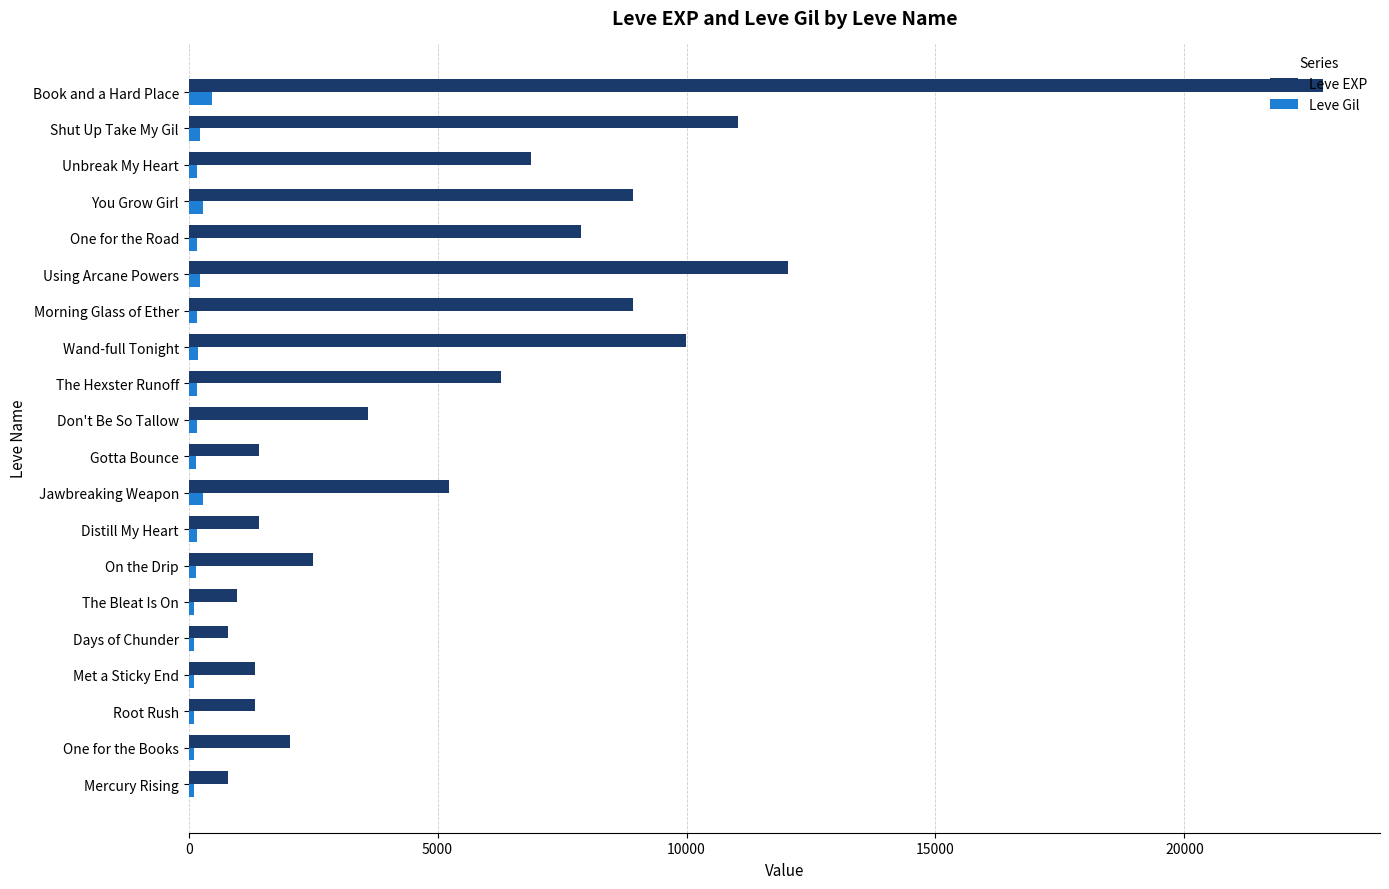

What is the greatest value displayed?

22790